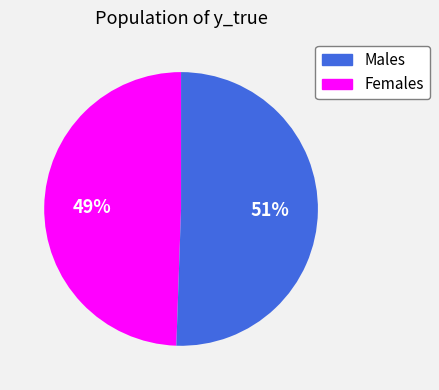

What is the majority slice?

Females